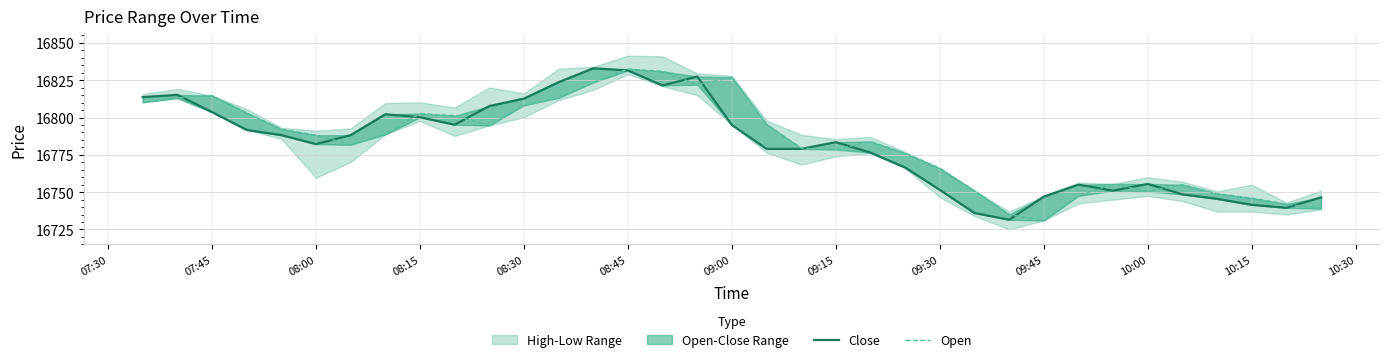

Between which two adjacent categories do Close and Open first intersect?

07:45 and 08:00